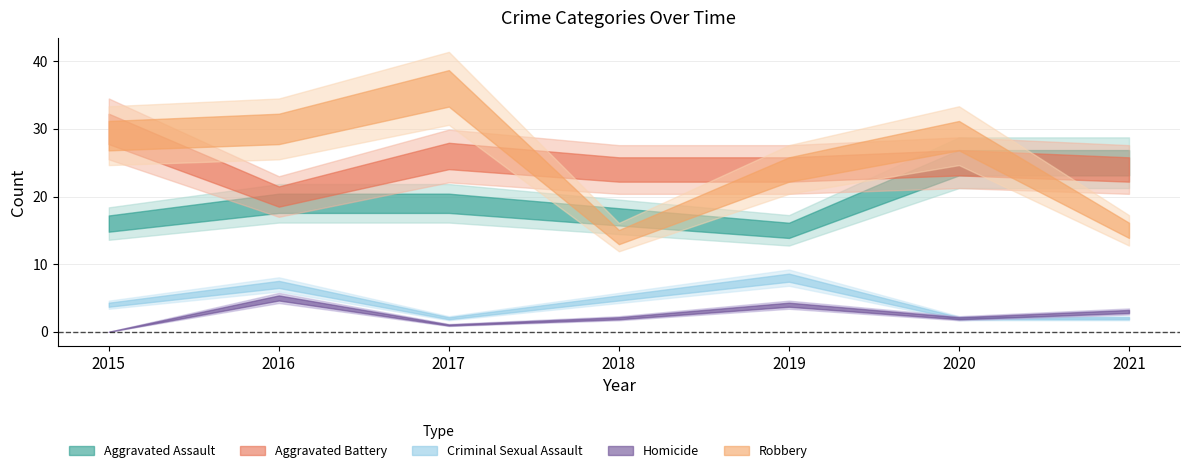

Which category has the lowest value in the Aggravated Assault series?

2019